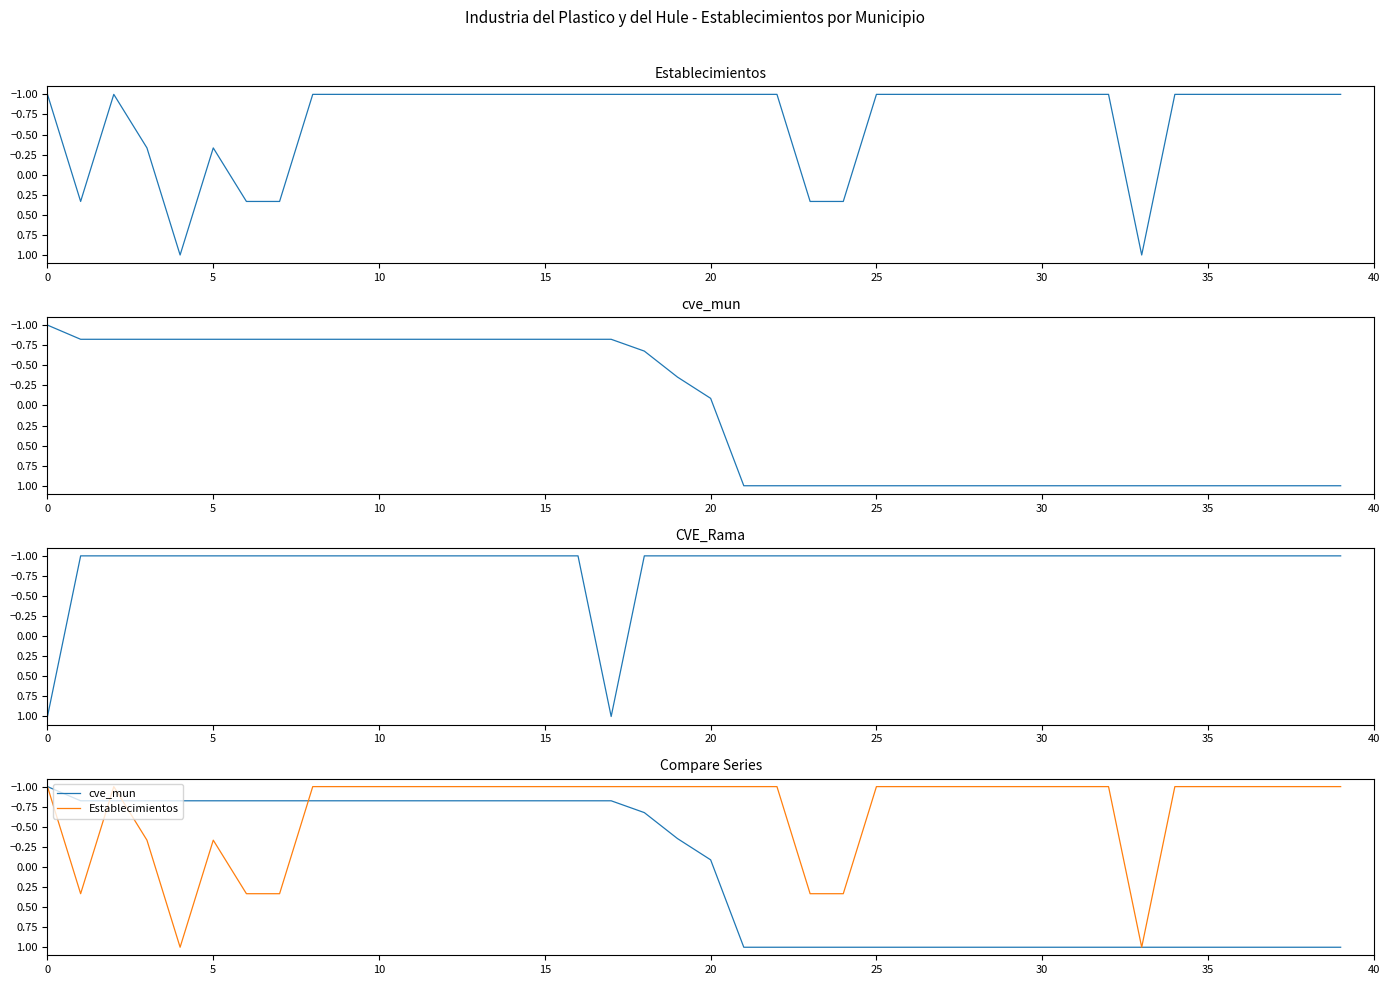

What is the lowest value of the cve_mun series?

-1.0